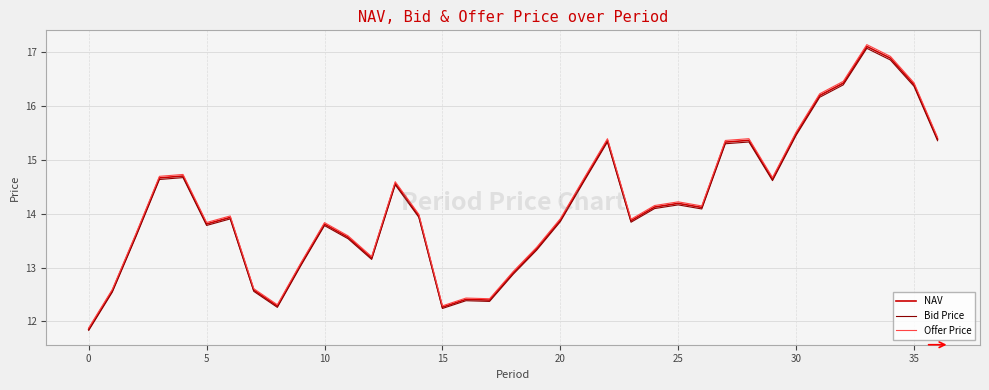

What is the smallest value displayed?

11.8